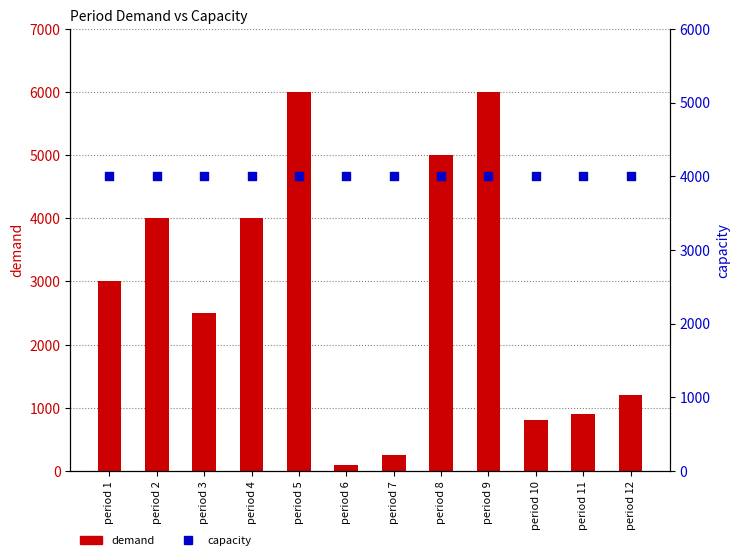

Is the value of capacity at period 5 greater than the value of demand at period 12?

Yes